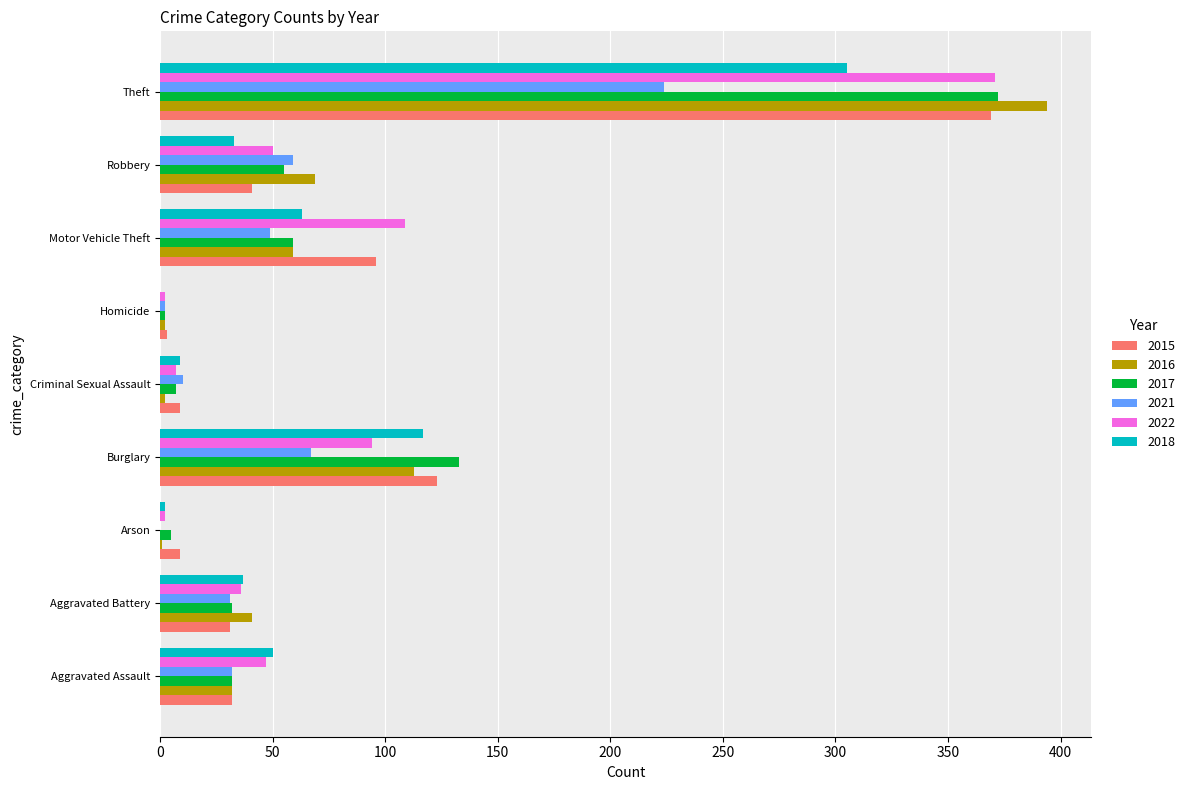

At which category does the chart reach its peak across all series?

Theft